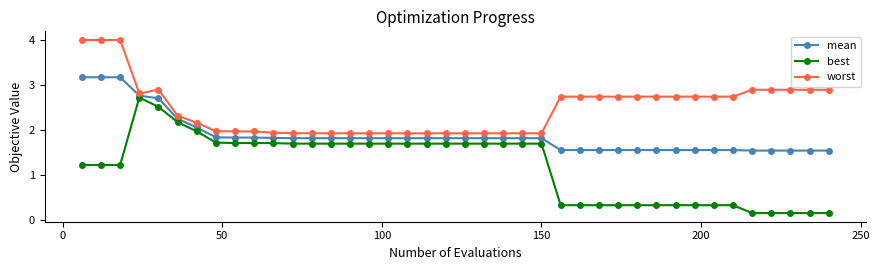

What is the maximum value for best?

2.7